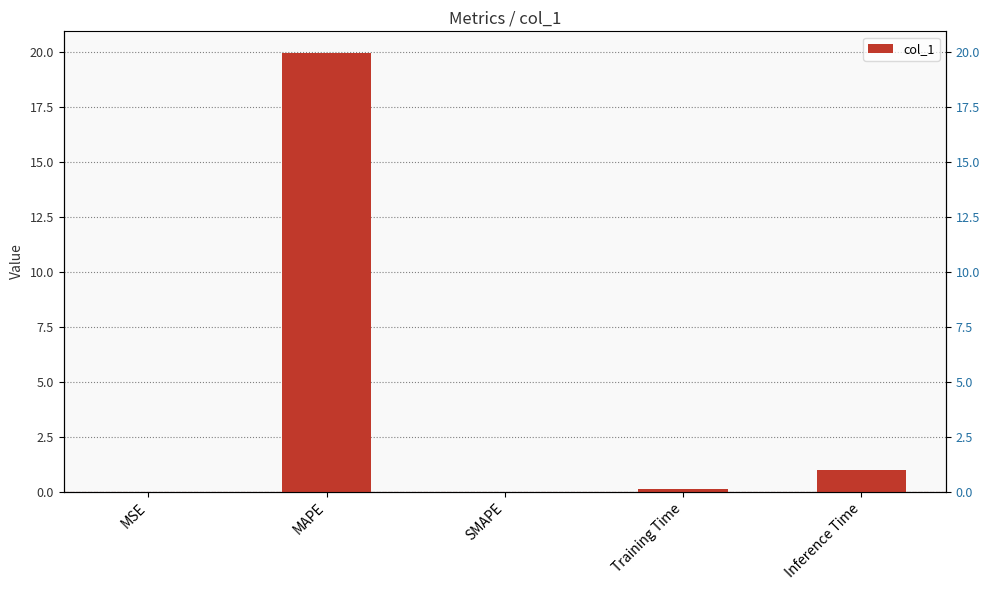

Is it true that the value at MAPE is 20.0?

True